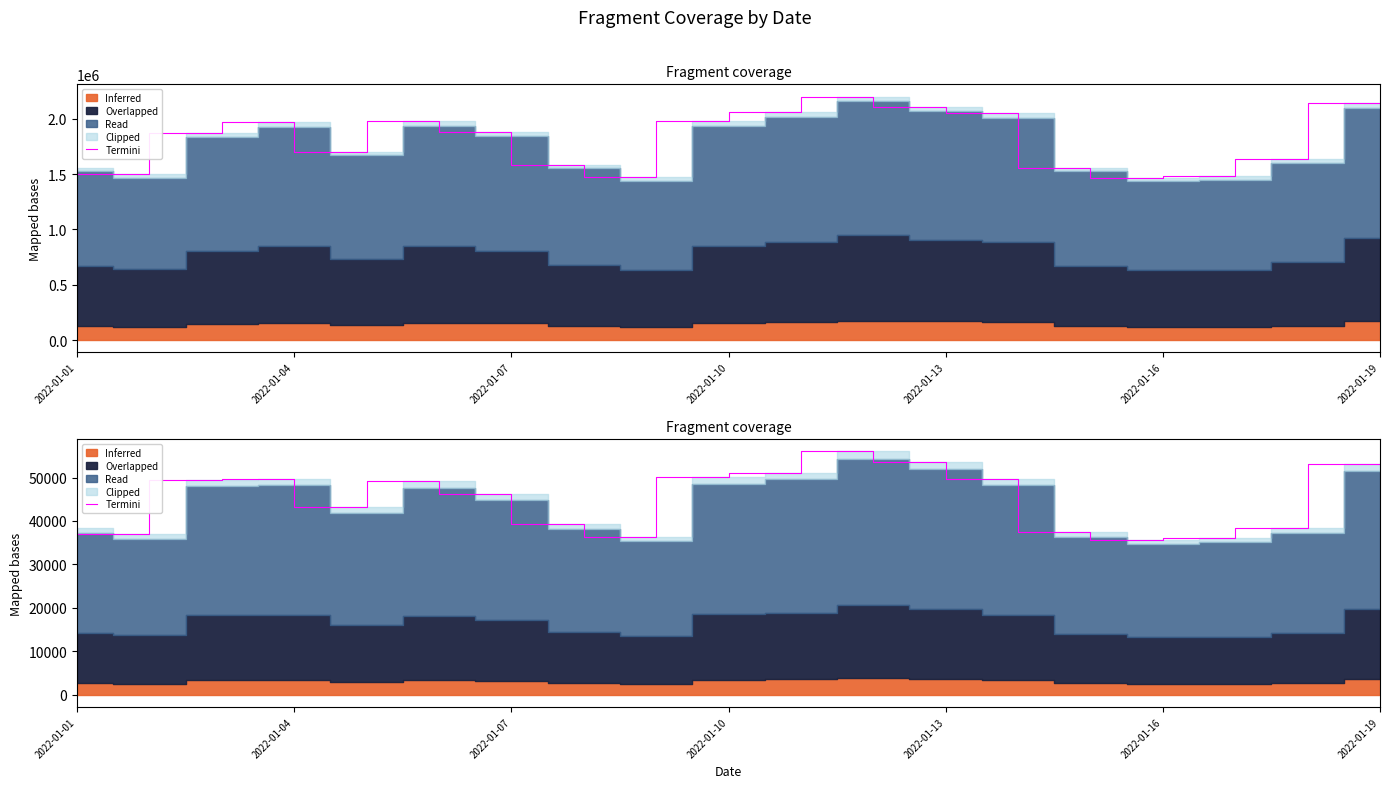

What is the value of the 5th point from the left?

43223.0